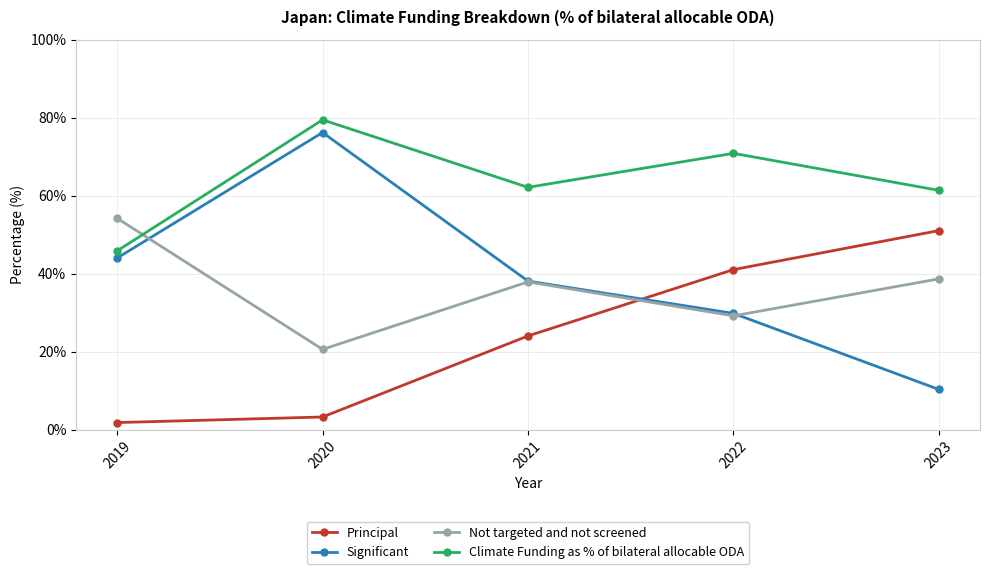

The Not targeted and not screened series shows 49.7 at 2022. True or false?

False